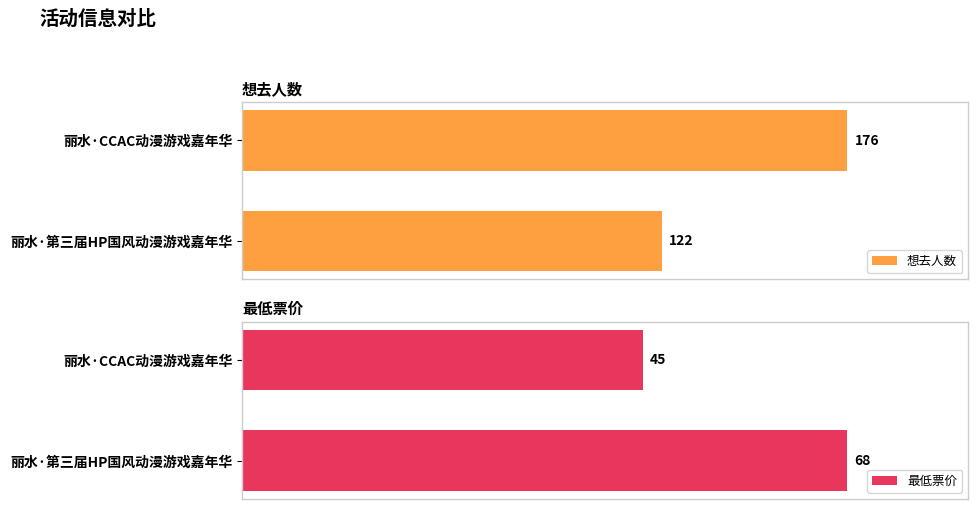

Count the 最低票价 values in the range 45 to 68.

2